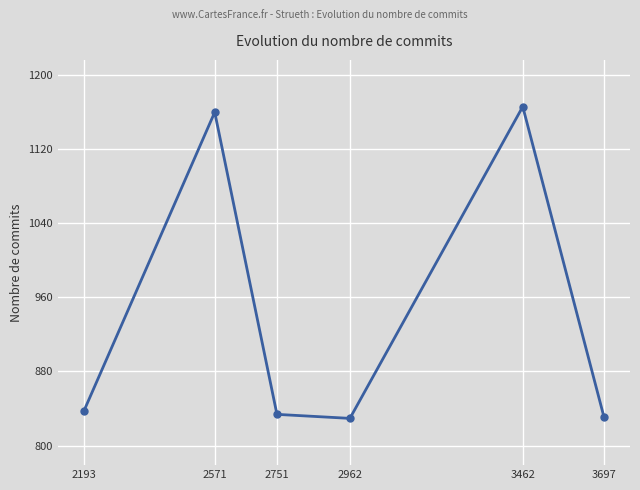

The chart shows a value of 1166.0 at 3462. True or false?

True